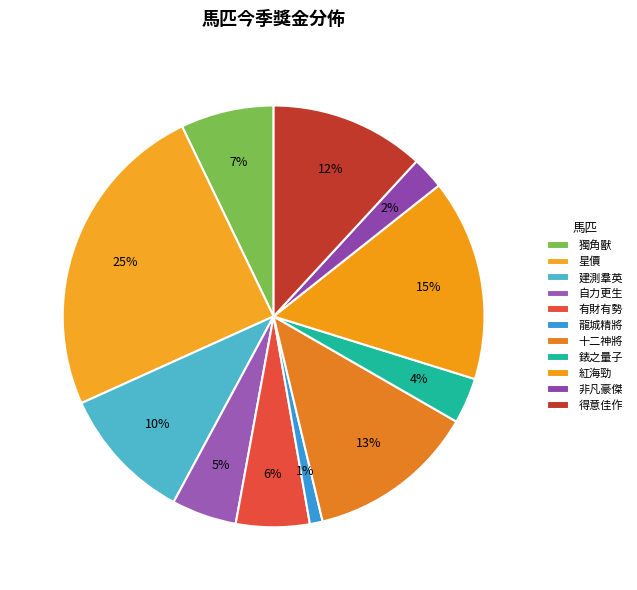

What percentage is the 獨角獸 slice, to the nearest percent?

7%